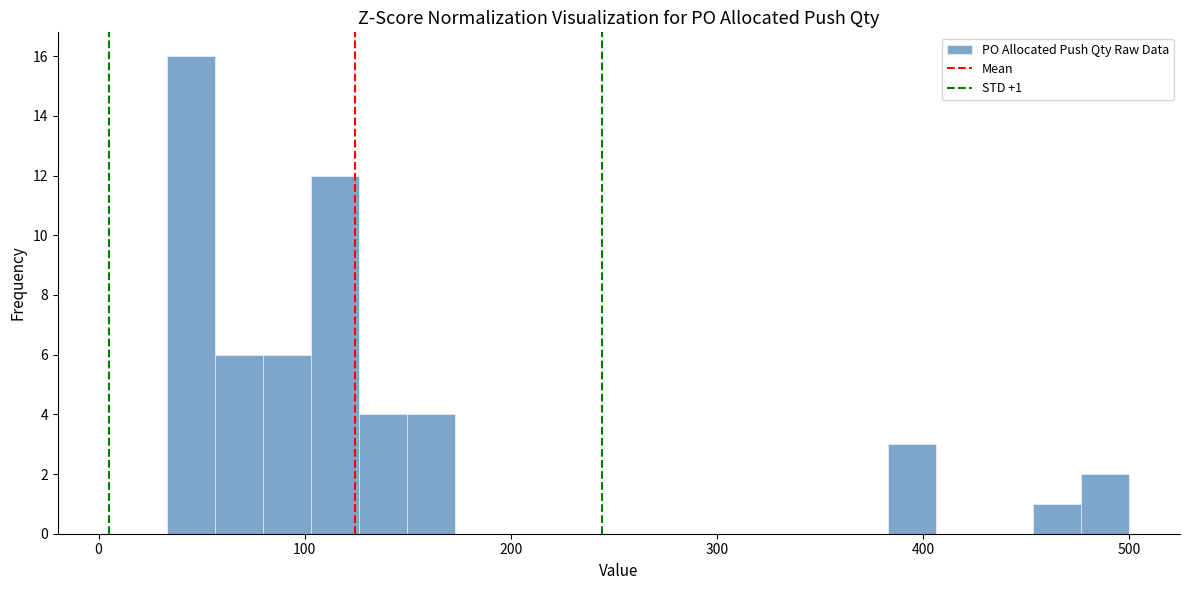

Around what value on the x-axis is the tallest bar? Give the approximate position of its centre, as read against the axis.

40